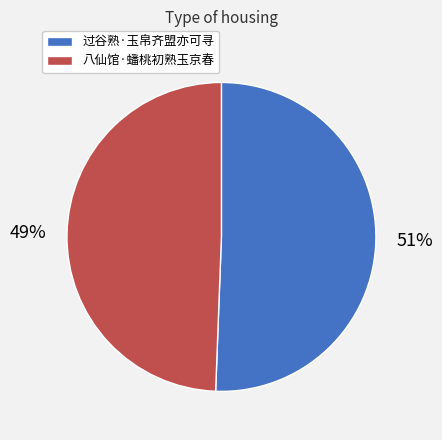

What is the majority slice?

过谷熟·玉帛齐盟亦可寻